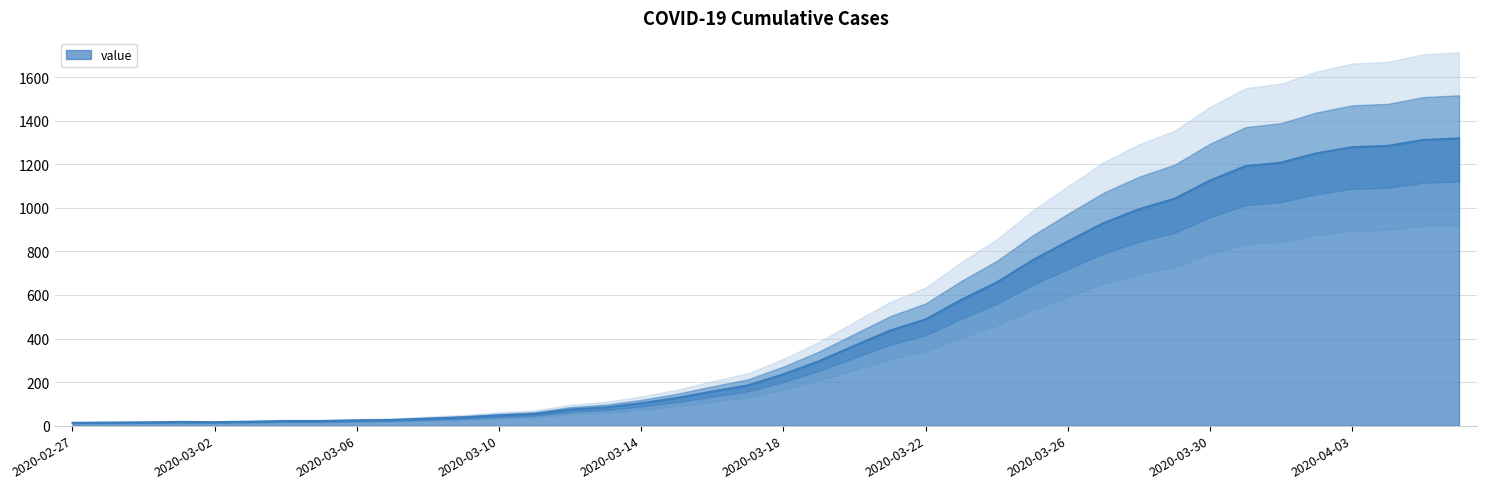

Reading left to right, list all the values displayed in this chart.

13	14	15	17	16	18	21	21	24	26	32	38	47	54	74	84	103	127	157	185	236	296	367	437	488	578	658	759	846	930	994	1042	1126	1192	1208	1251	1279	1285	1312	1319